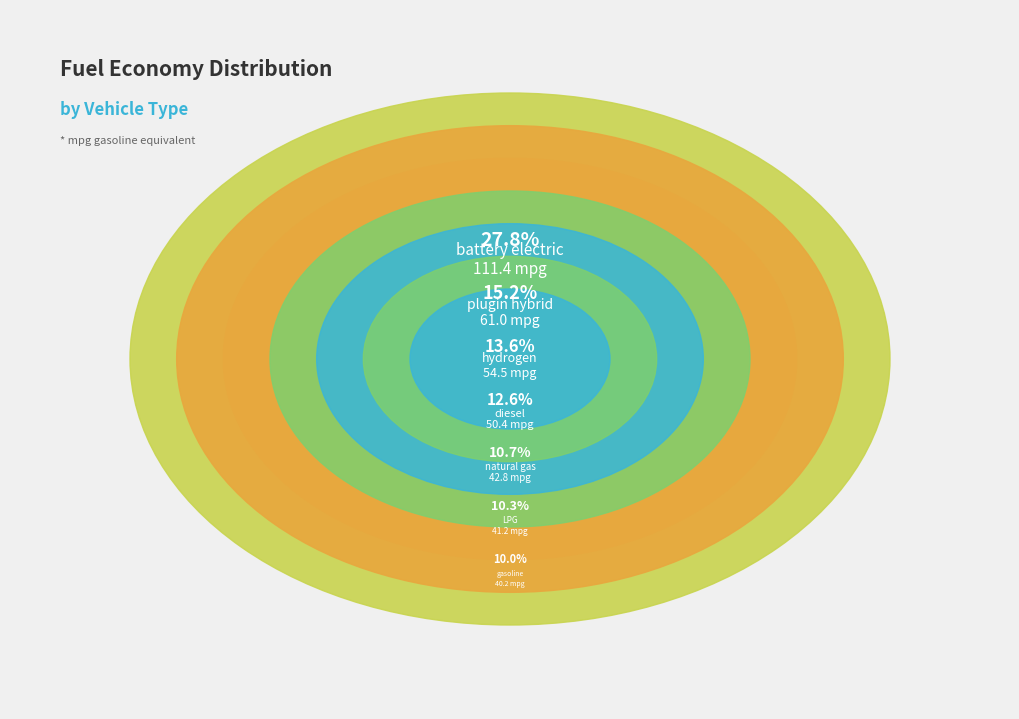

Approximately how many times larger is the value at gasoline vehicle compared to LPG vehicle?

1.0